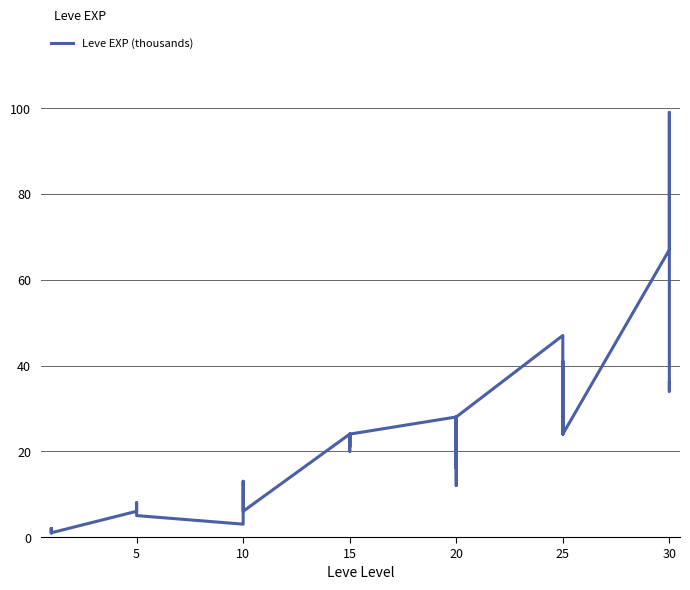

What is the average value?

20